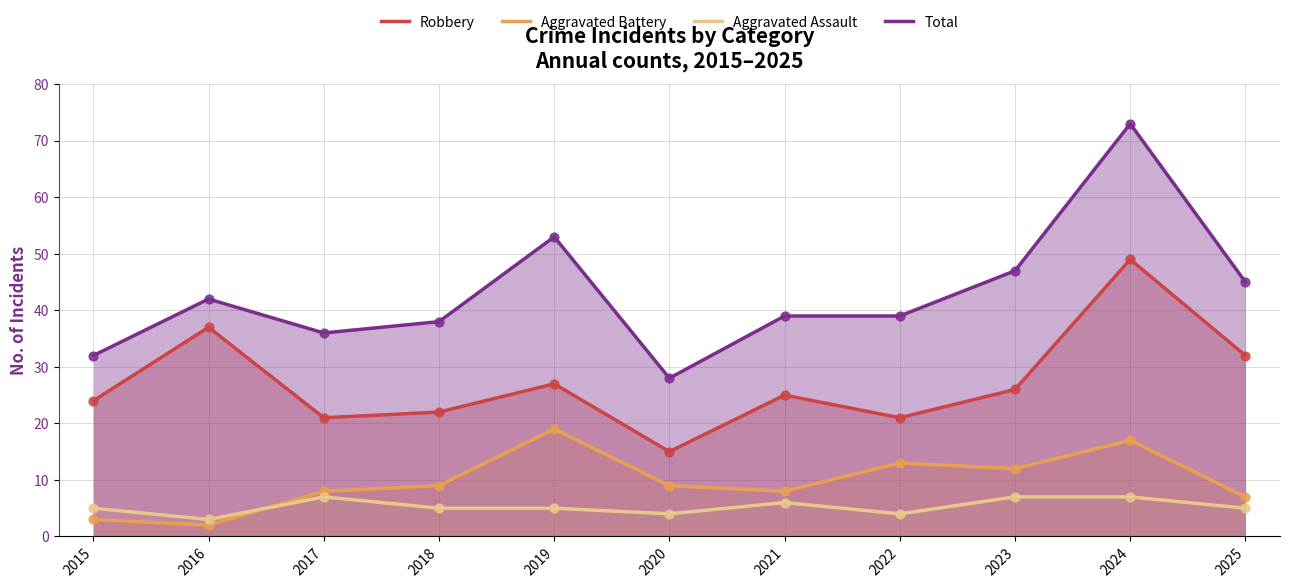

Is the value of Robbery at 2024 greater than the value of Aggravated Battery at 2015?

Yes